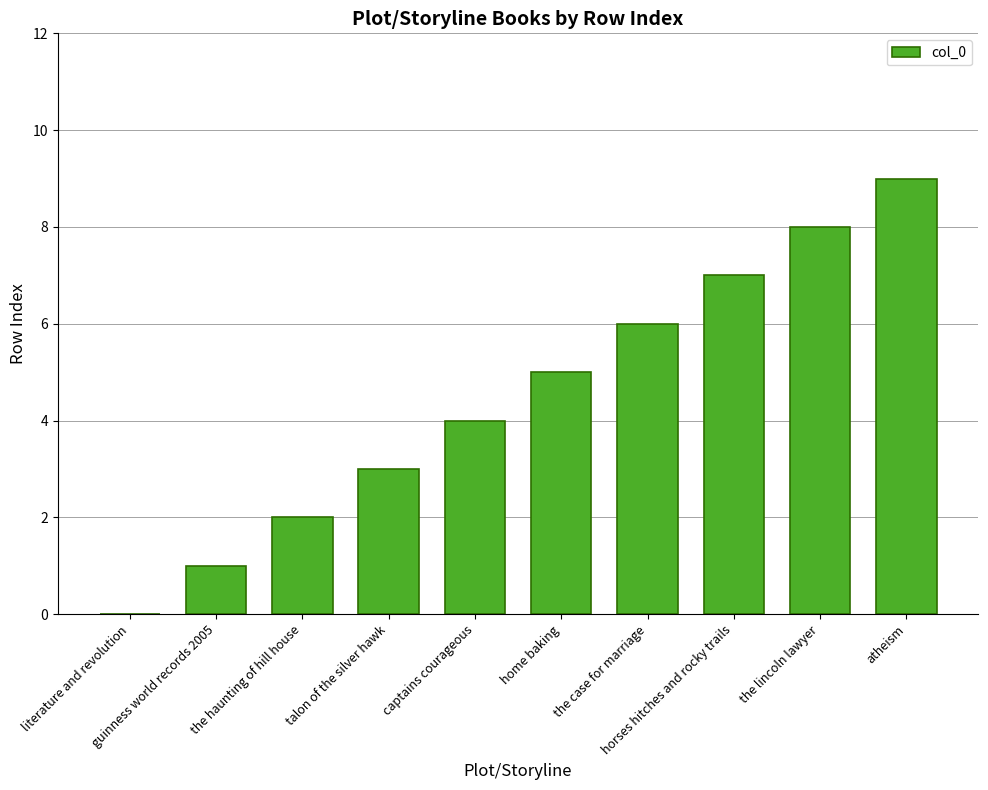

Reading left to right, what are all the values shown in this chart?

literature and revolution=0	guinness world records 2005=1	the haunting of hill house=2	talon of the silver hawk=3	captains courageous=4	home baking=5	the case for marriage=6	horses hitches and rocky trails=7	the lincoln lawyer=8	atheism=9